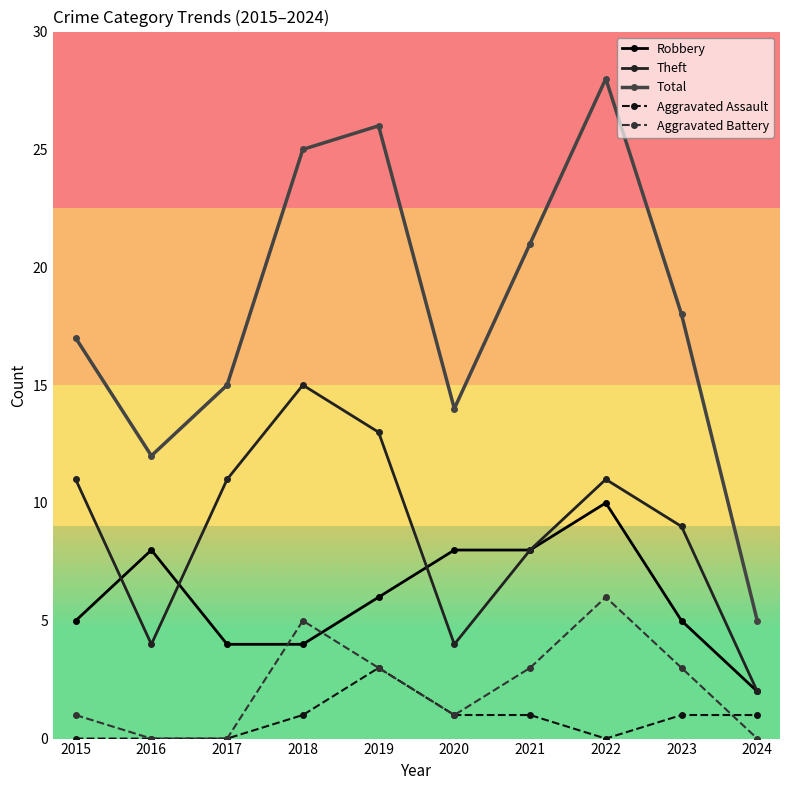

What is the value of the Aggravated Battery point at the 1st from the left?

1